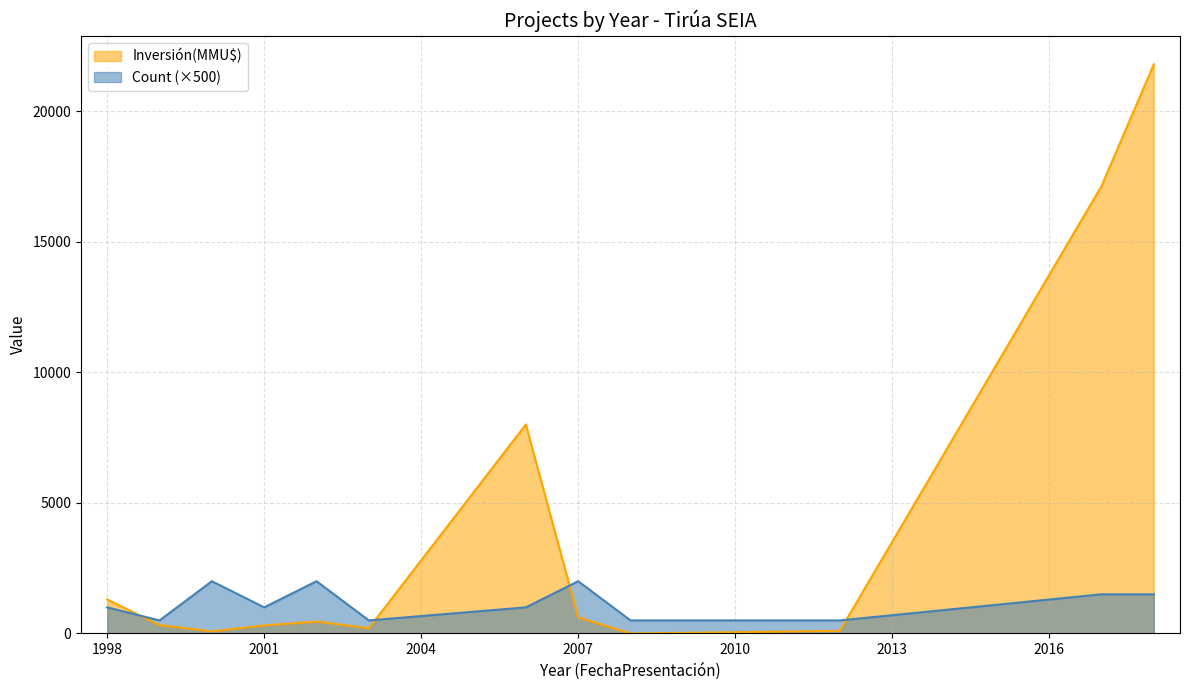

Where does the Inversión(MMU$) series first go above 320?

1998